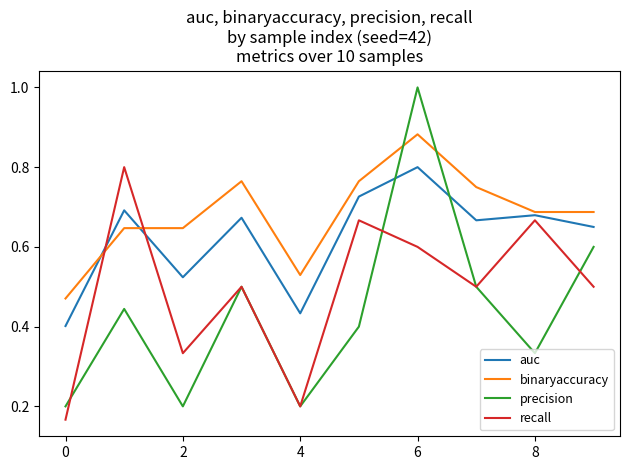

What is the maximum value shown in the chart?

1.0